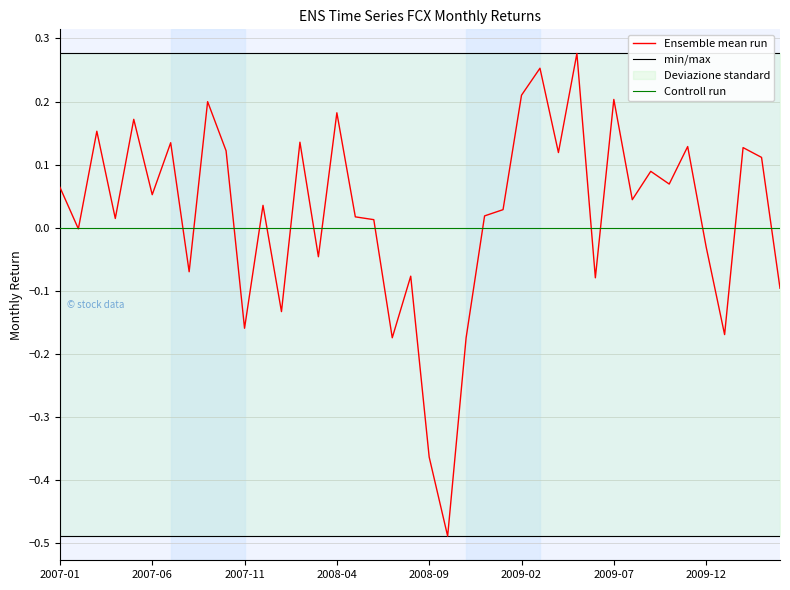

At which label is the value closest to 0?

2007-02